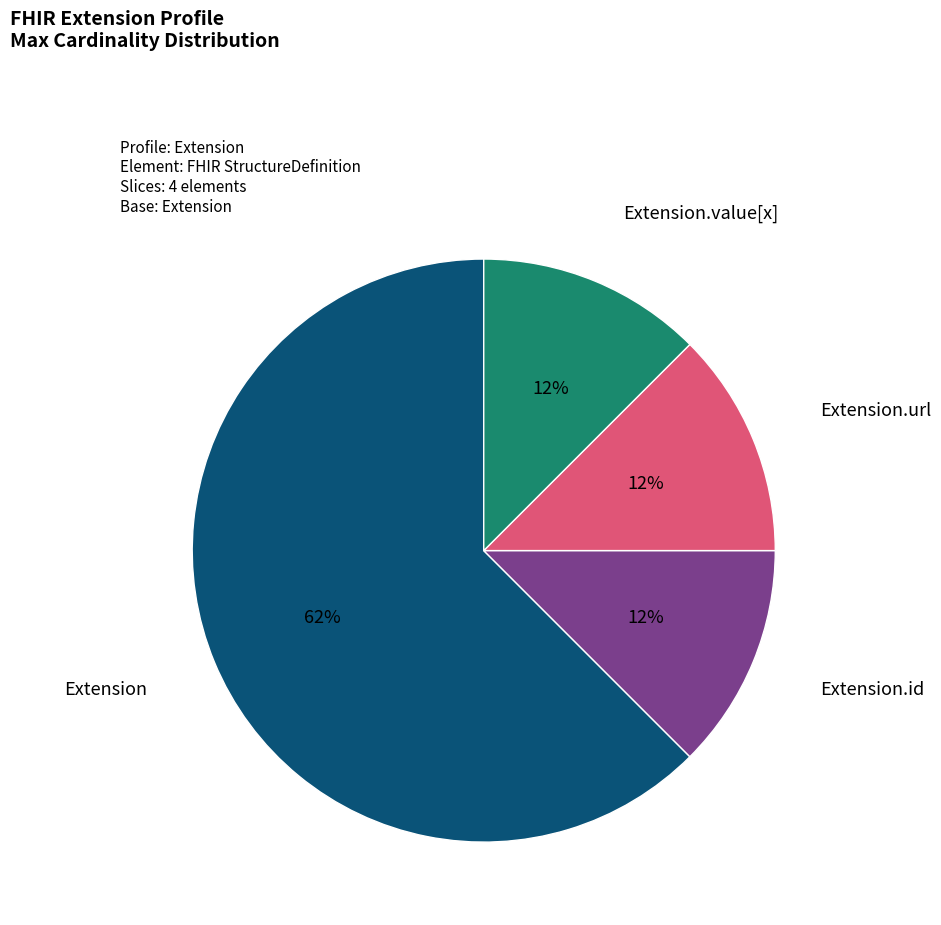

How many segments does this pie chart have?

4